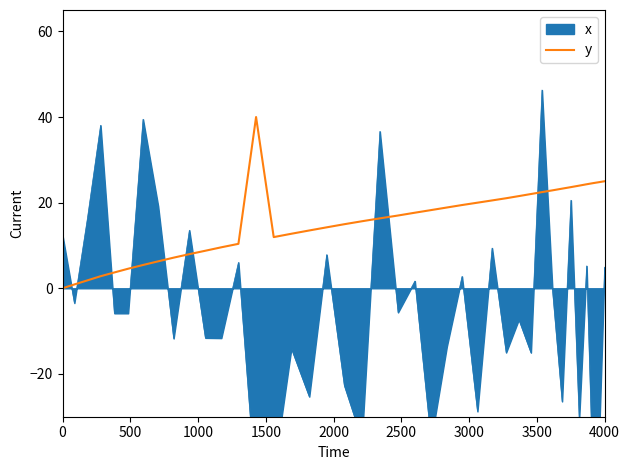

The y series shows 25.0 at 4000. True or false?

True